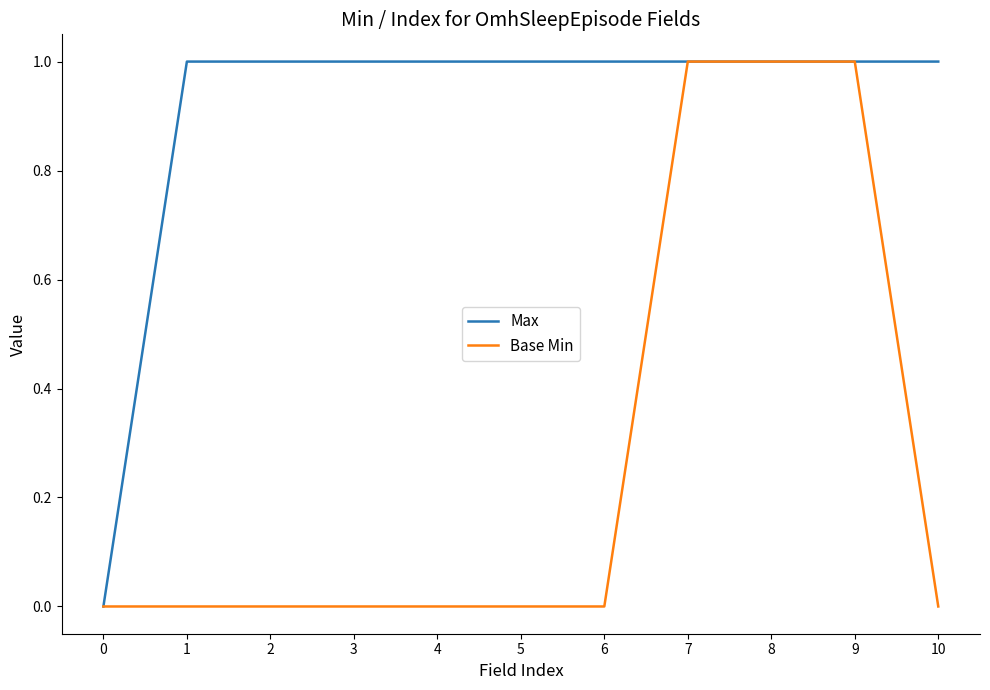

The value of Base Min at 1 is 0. True or false?

True